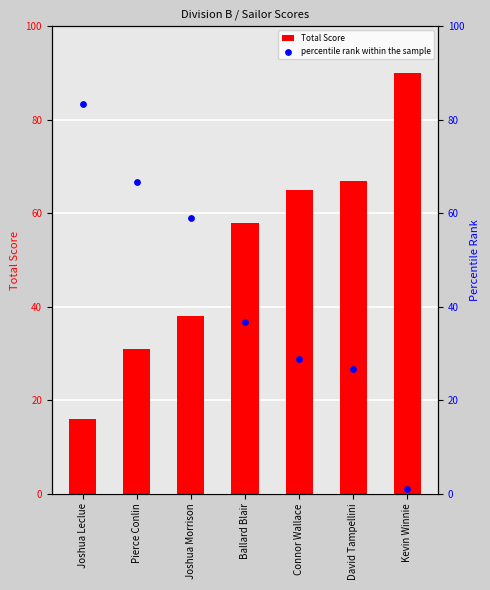

At which category is the sum across all series the highest?

Joshua Leclue